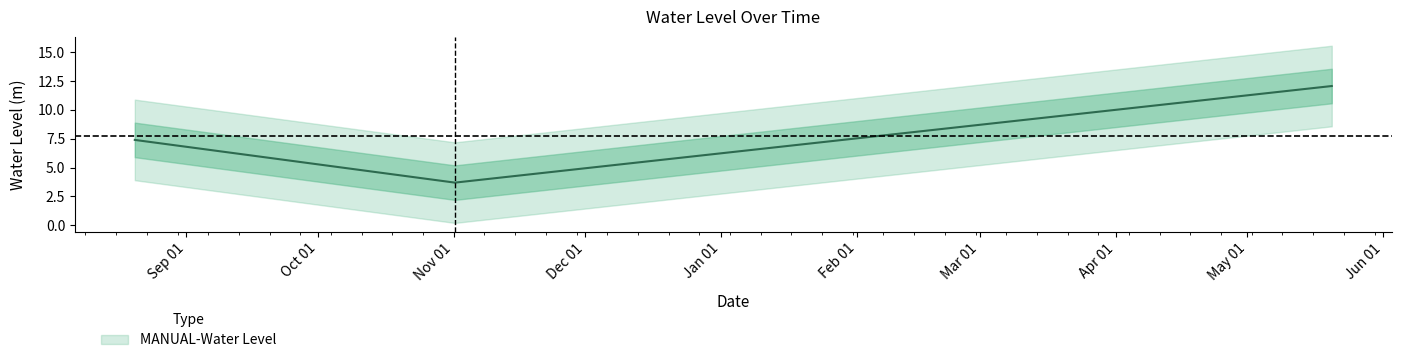

Which label corresponds to the largest value in the chart?

2023-05-20 06:00:00